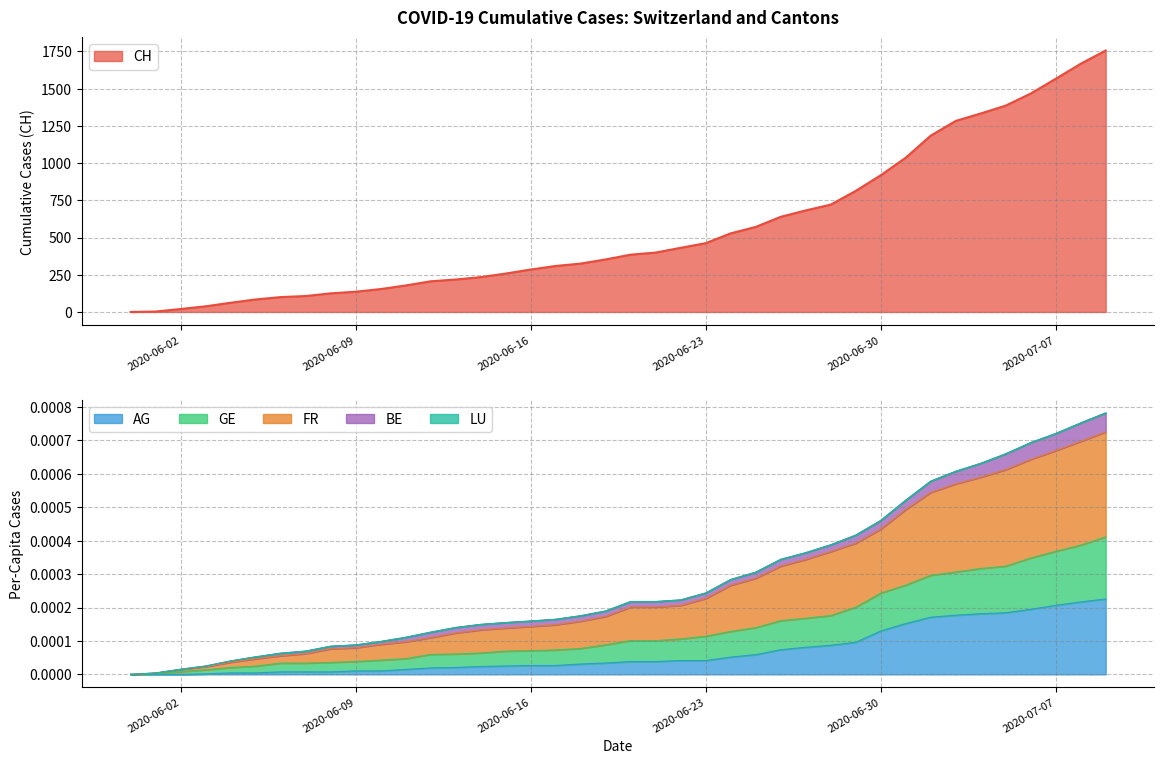

List the labels in order of GE_pc value, smallest first.

2020-05-31, 2020-06-01, 2020-06-02, 2020-06-03, 2020-06-04, 2020-06-05, 2020-06-06, 2020-06-07, 2020-06-08, 2020-06-09, 2020-06-10, 2020-06-11, 2020-06-12, 2020-06-13, 2020-06-14, 2020-06-15, 2020-06-16, 2020-06-17, 2020-06-18, 2020-06-19, 2020-06-20, 2020-06-21, 2020-06-22, 2020-06-23, 2020-06-24, 2020-06-25, 2020-06-26, 2020-06-27, 2020-06-28, 2020-06-29, 2020-06-30, 2020-07-01, 2020-07-02, 2020-07-03, 2020-07-04, 2020-07-05, 2020-07-06, 2020-07-07, 2020-07-08, 2020-07-09